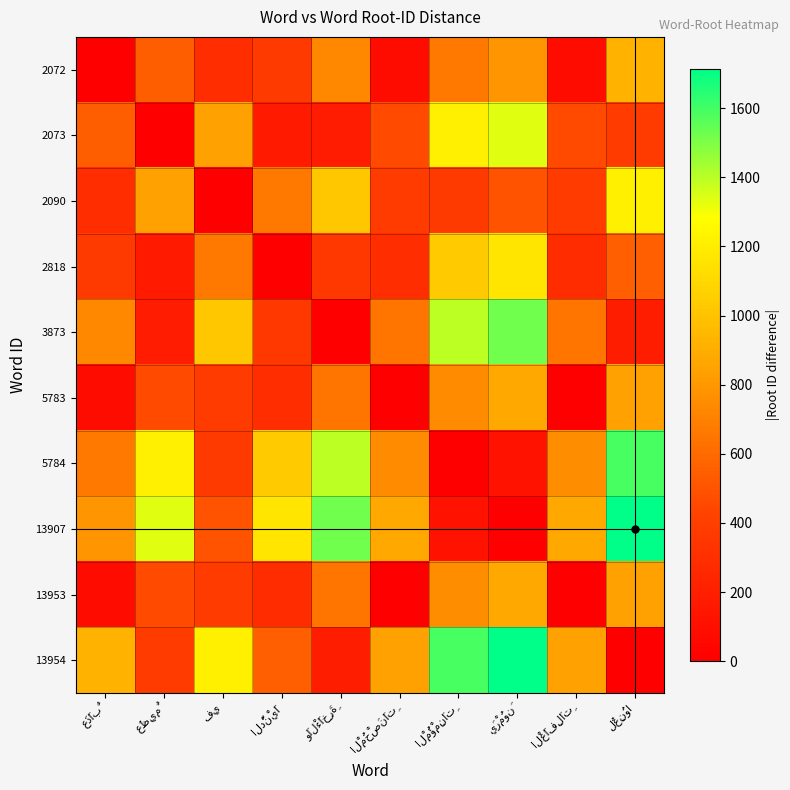

What is the greatest value displayed?

1714